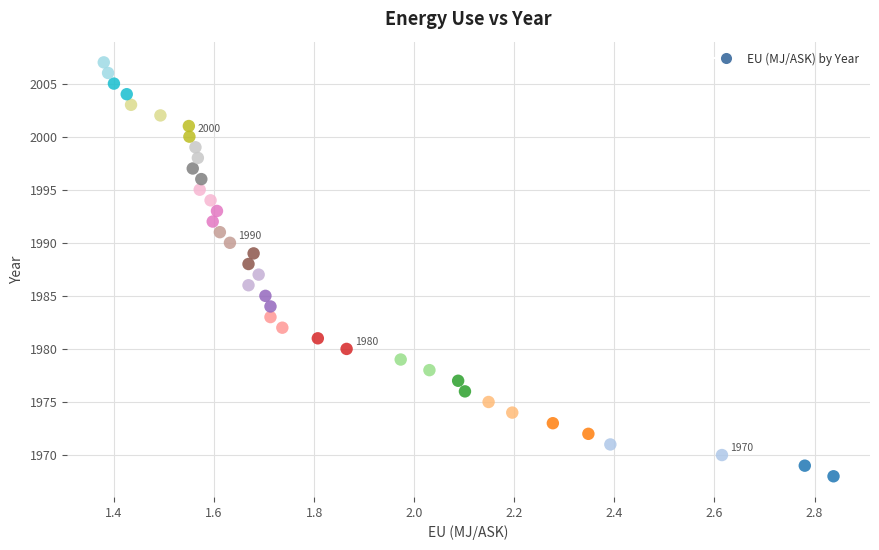

What is the range of Y values (max minus min)?

39